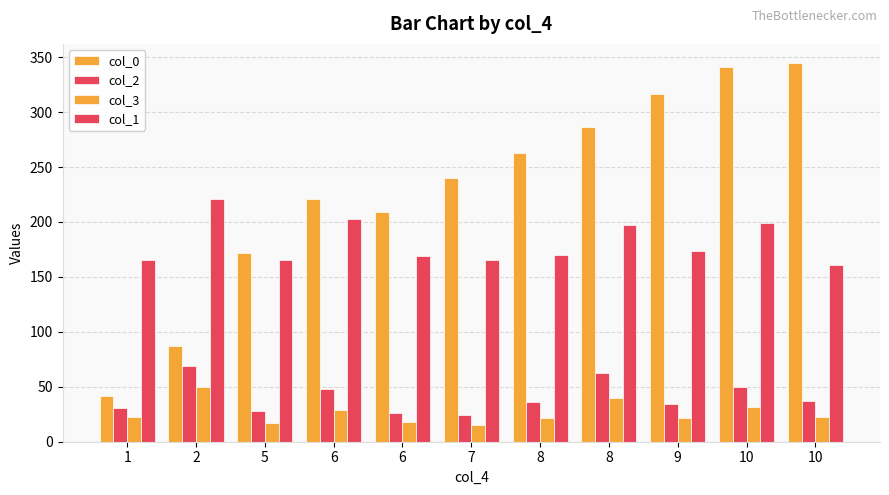

What is the total value across all series at 6?

501.3